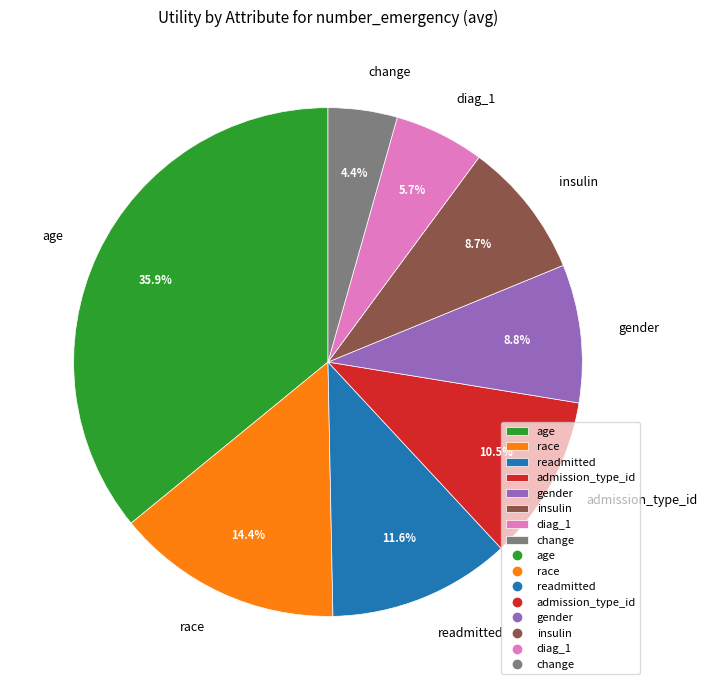

Is it true that readmitted is 12% of the pie?

True